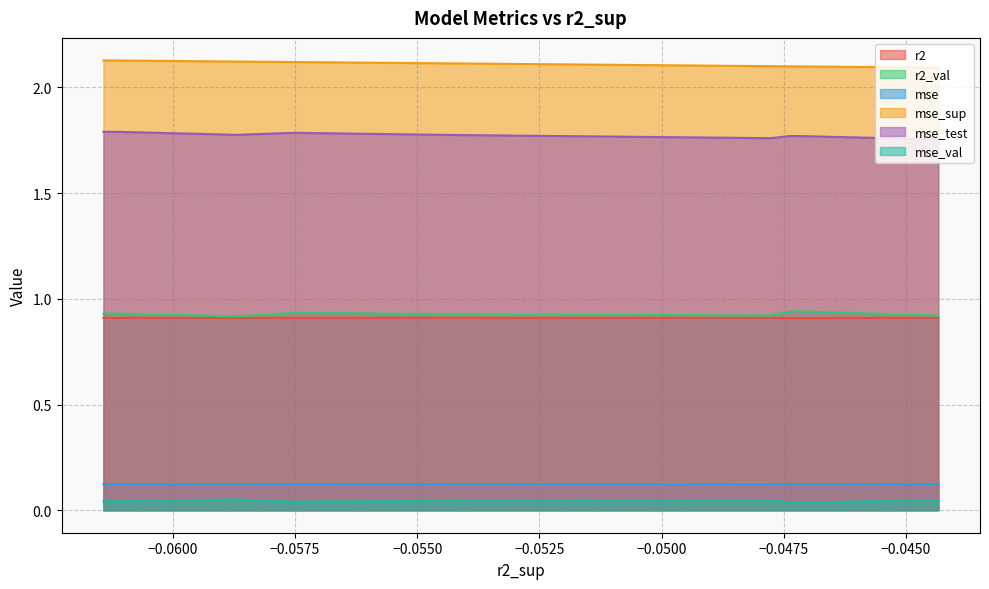

Reading left to right, list all the values displayed in this chart.

r2: model_6_39_8=0.9	model_6_39_7=0.9	model_6_39_0=0.9	model_6_39_1=0.9	model_6_39_6=0.9	model_6_39_5=0.9	model_6_39_2=0.9	model_6_39_9=0.9	model_6_39_4=0.9	model_6_39_3=0.9
r2_val: model_6_39_8=0.9	model_6_39_7=0.9	model_6_39_0=0.9	model_6_39_1=0.9	model_6_39_6=0.9	model_6_39_5=0.9	model_6_39_2=0.9	model_6_39_9=0.9	model_6_39_4=0.9	model_6_39_3=0.9
mse: model_6_39_8=0.1	model_6_39_7=0.1	model_6_39_0=0.1	model_6_39_1=0.1	model_6_39_6=0.1	model_6_39_5=0.1	model_6_39_2=0.1	model_6_39_9=0.1	model_6_39_4=0.1	model_6_39_3=0.1
mse_sup: model_6_39_8=2.1	model_6_39_7=2.1	model_6_39_0=2.1	model_6_39_1=2.1	model_6_39_6=2.1	model_6_39_5=2.1	model_6_39_2=2.1	model_6_39_9=2.1	model_6_39_4=2.1	model_6_39_3=2.1
mse_test: model_6_39_8=1.8	model_6_39_7=1.8	model_6_39_0=1.8	model_6_39_1=1.8	model_6_39_6=1.8	model_6_39_5=1.8	model_6_39_2=1.8	model_6_39_9=1.8	model_6_39_4=1.8	model_6_39_3=1.8
mse_val: model_6_39_8=0.0	model_6_39_7=0.0	model_6_39_0=0.0	model_6_39_1=0.0	model_6_39_6=0.0	model_6_39_5=0.0	model_6_39_2=0.0	model_6_39_9=0.1	model_6_39_4=0.0	model_6_39_3=0.0